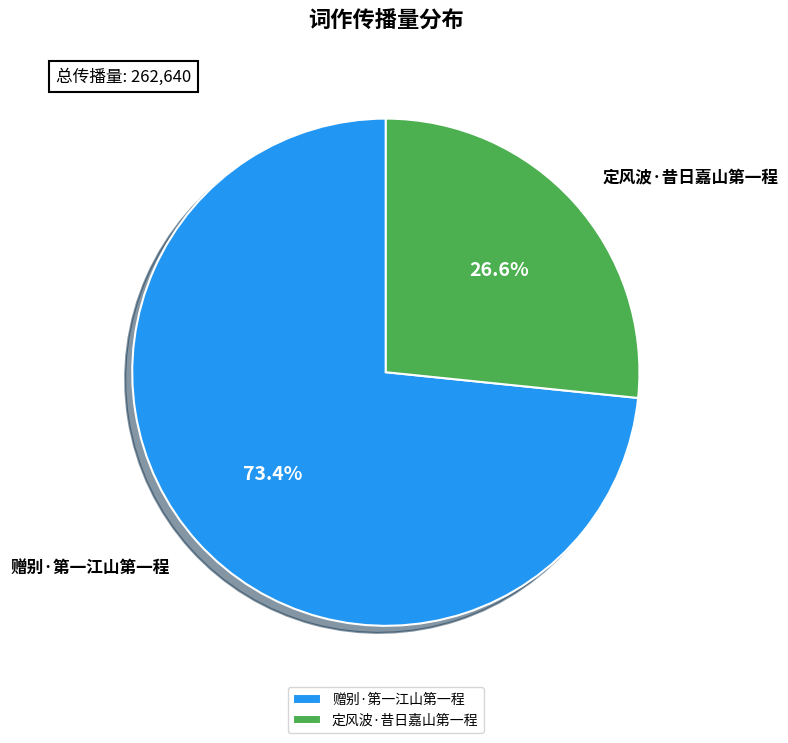

Does 赠别·第一江山第一程 represent more than half of the total?

Yes